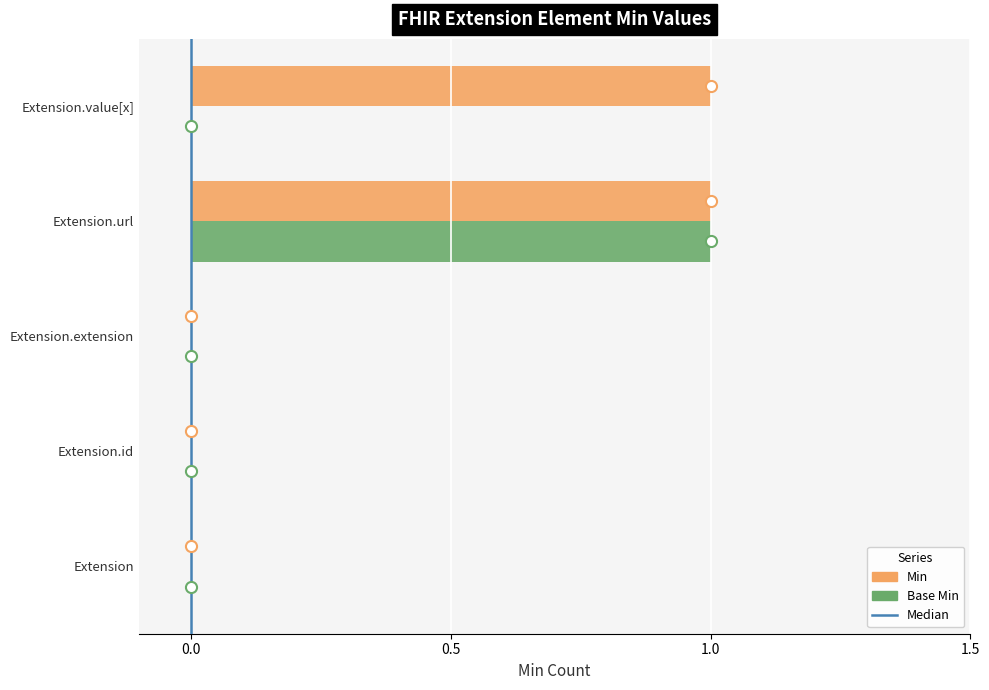

Is the value of Min at Extension.value[x] greater than the value of Base Min at Extension.id?

Yes